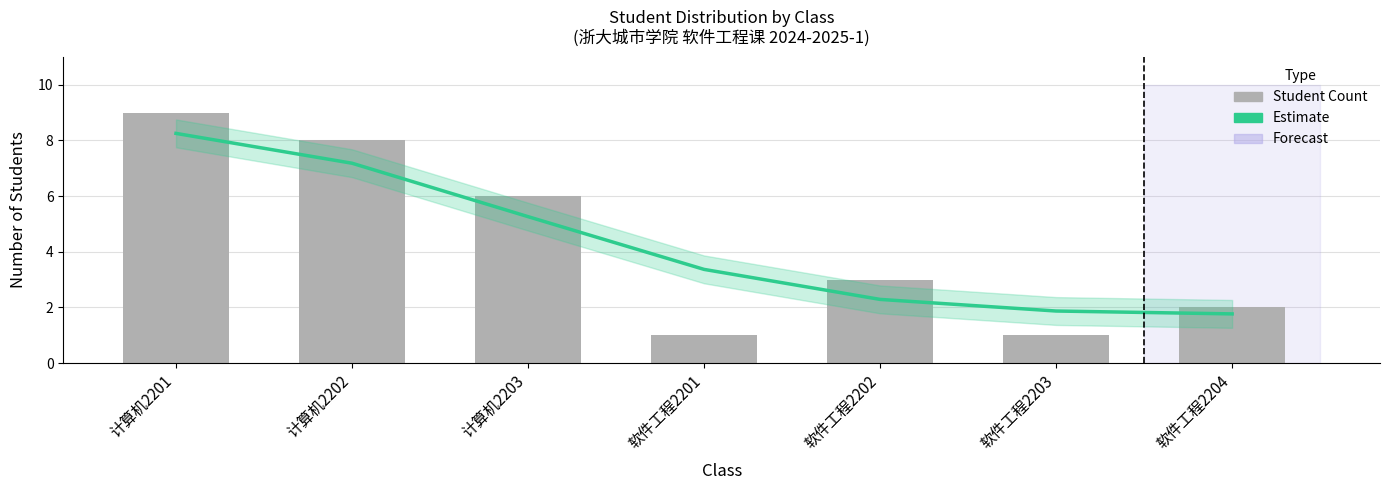

Which label corresponds to the smallest value in the chart?

软件工程2201